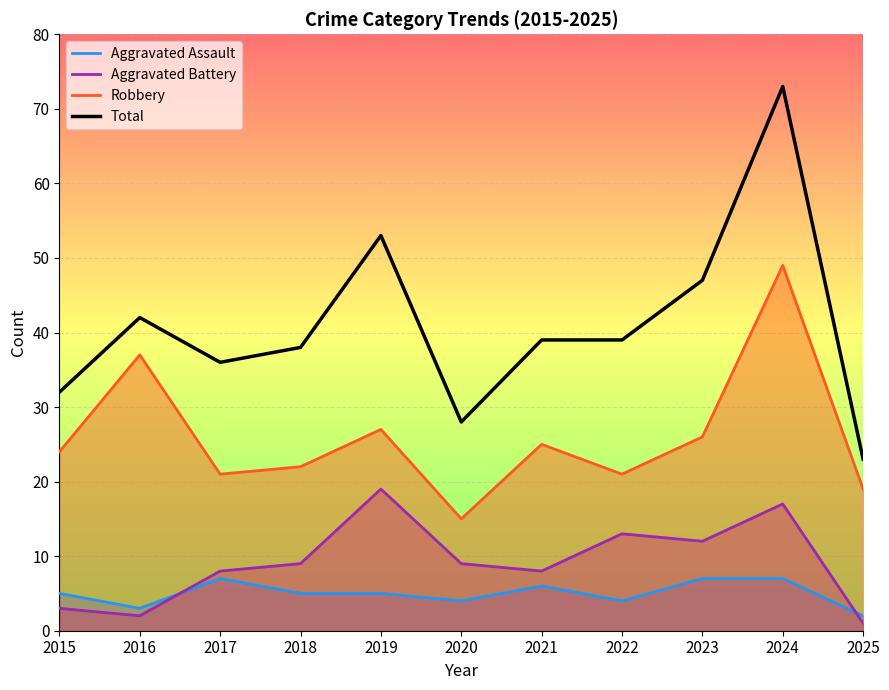

The Robbery series shows 25 at 2021. True or false?

True